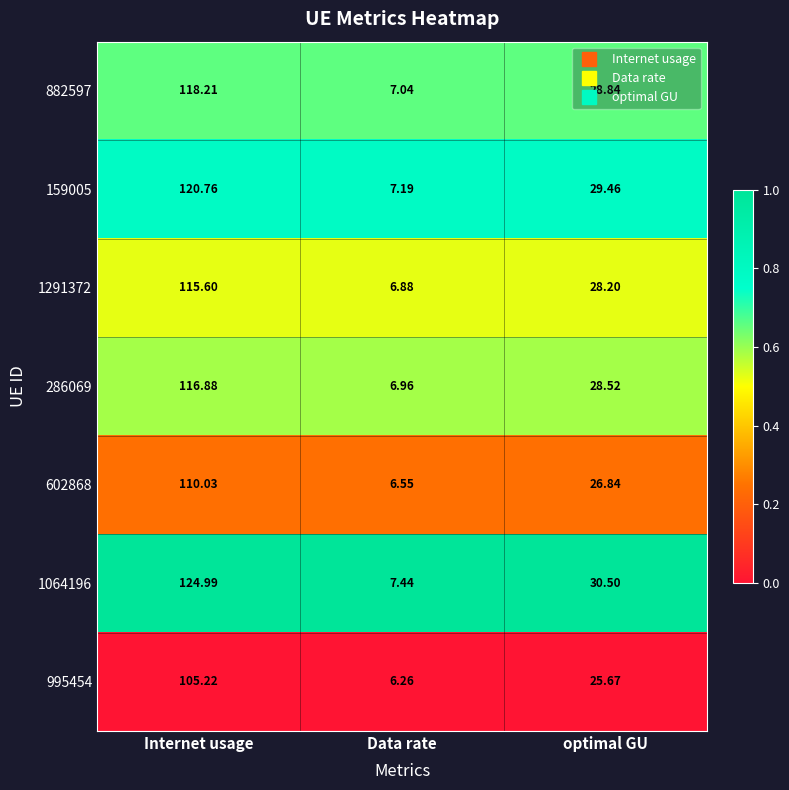

Between Internet usage and optimal GU, which series saw the biggest shift?

1064196